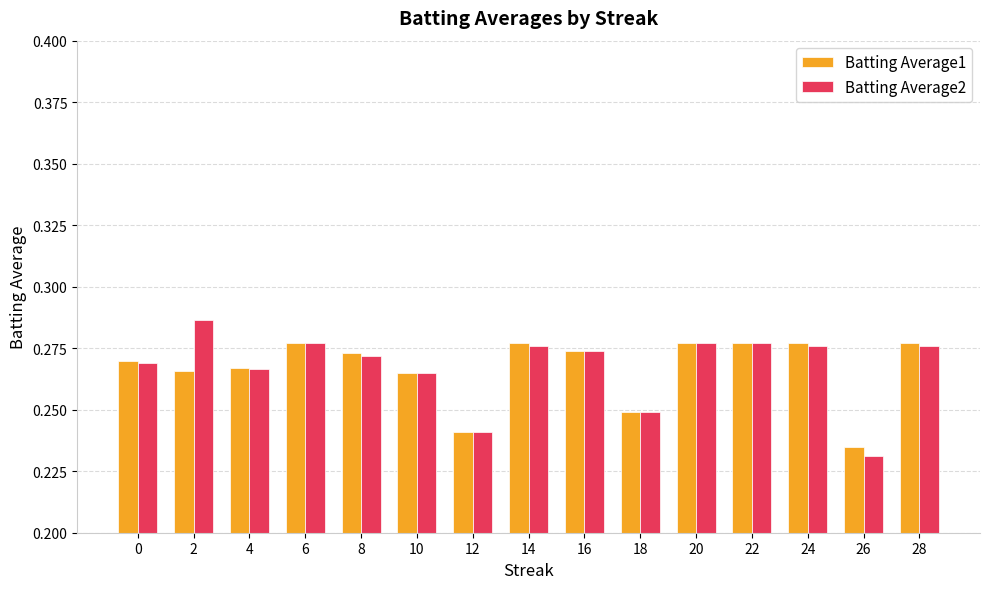

At which label does Batting Average1 reach its minimum?

26